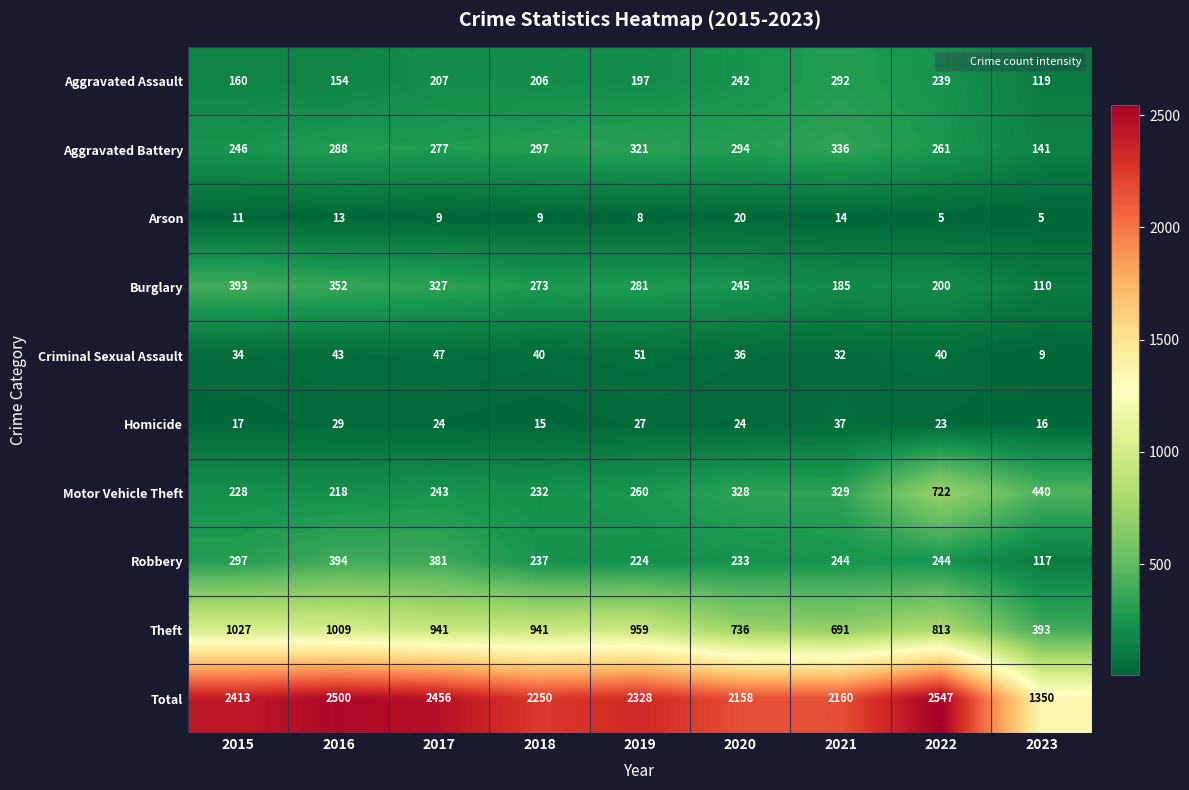

What is the sum of the Aggravated Assault values at 2020 and 2019?

439